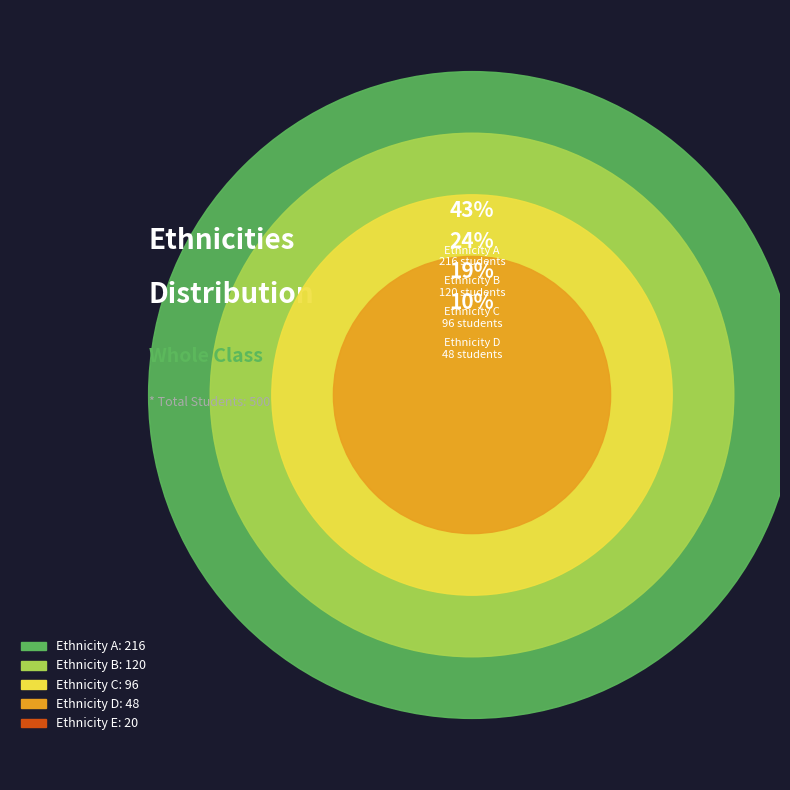

To the nearest percent, what percentage of the pie is D?

10%